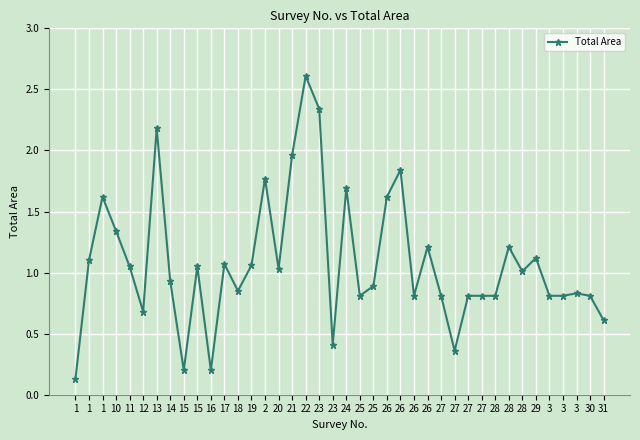

What is the difference between the second highest and minimum values?

2.2